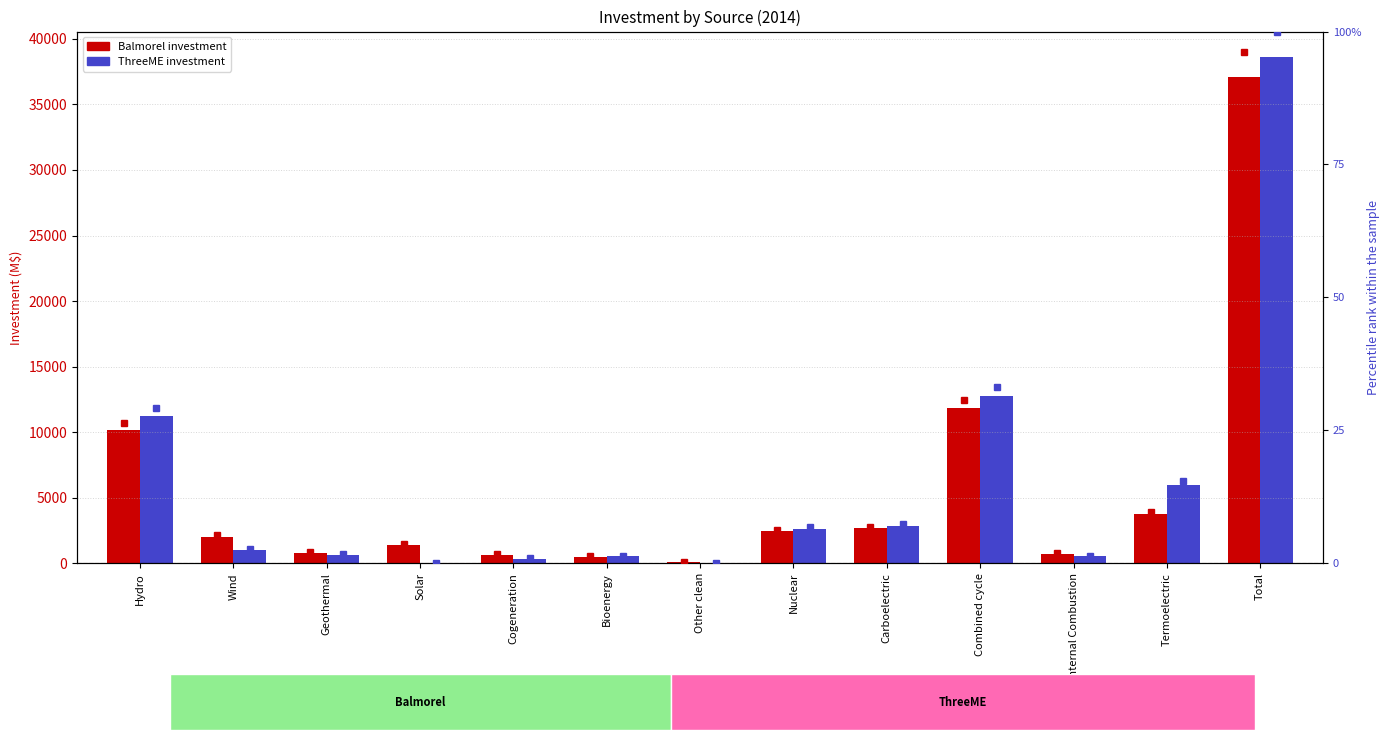

What is the difference between the second highest and second lowest values in the Balmorel % series?

29.4